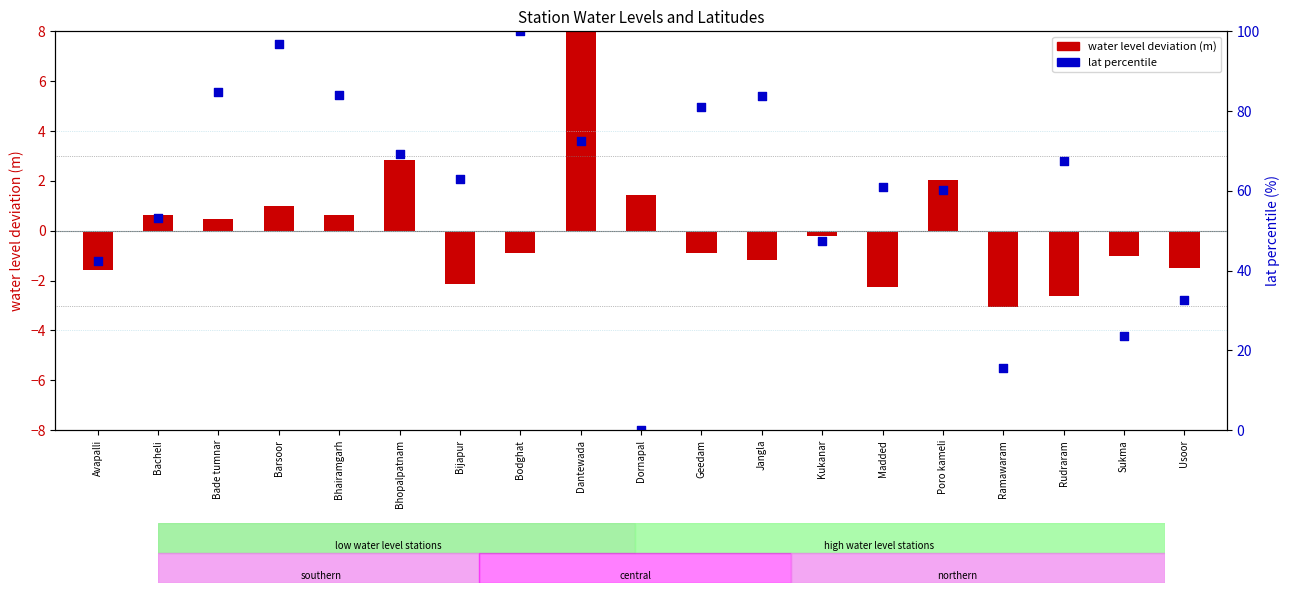

Which series contains the lowest Y value?

water level deviation (m)